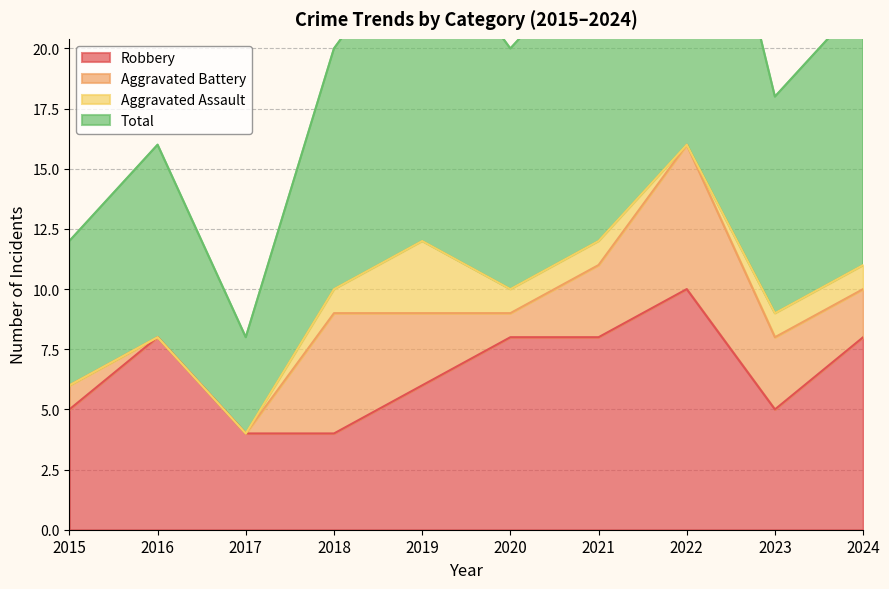

How many values in the Robbery series are below 8?

5